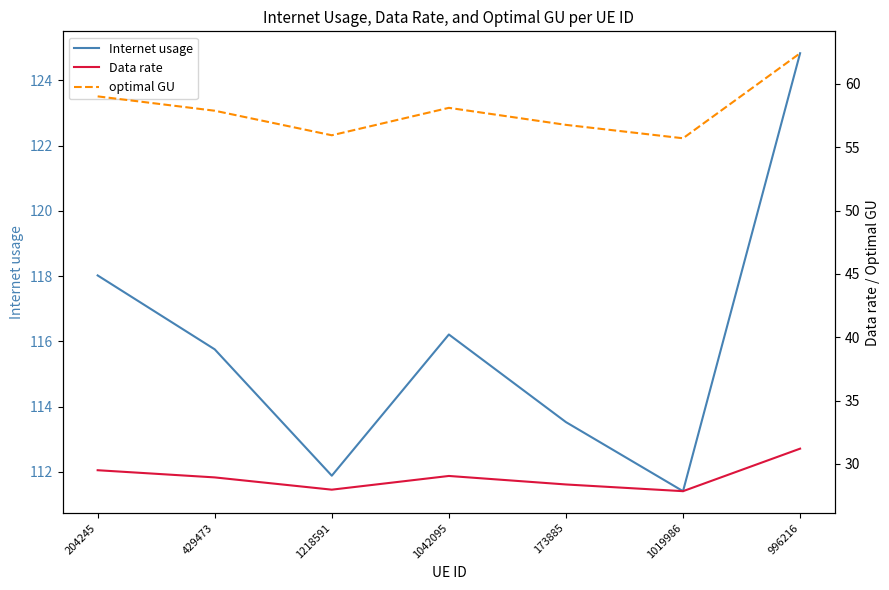

In Internet usage, how many points are higher than both neighbors (excluding endpoints)?

1